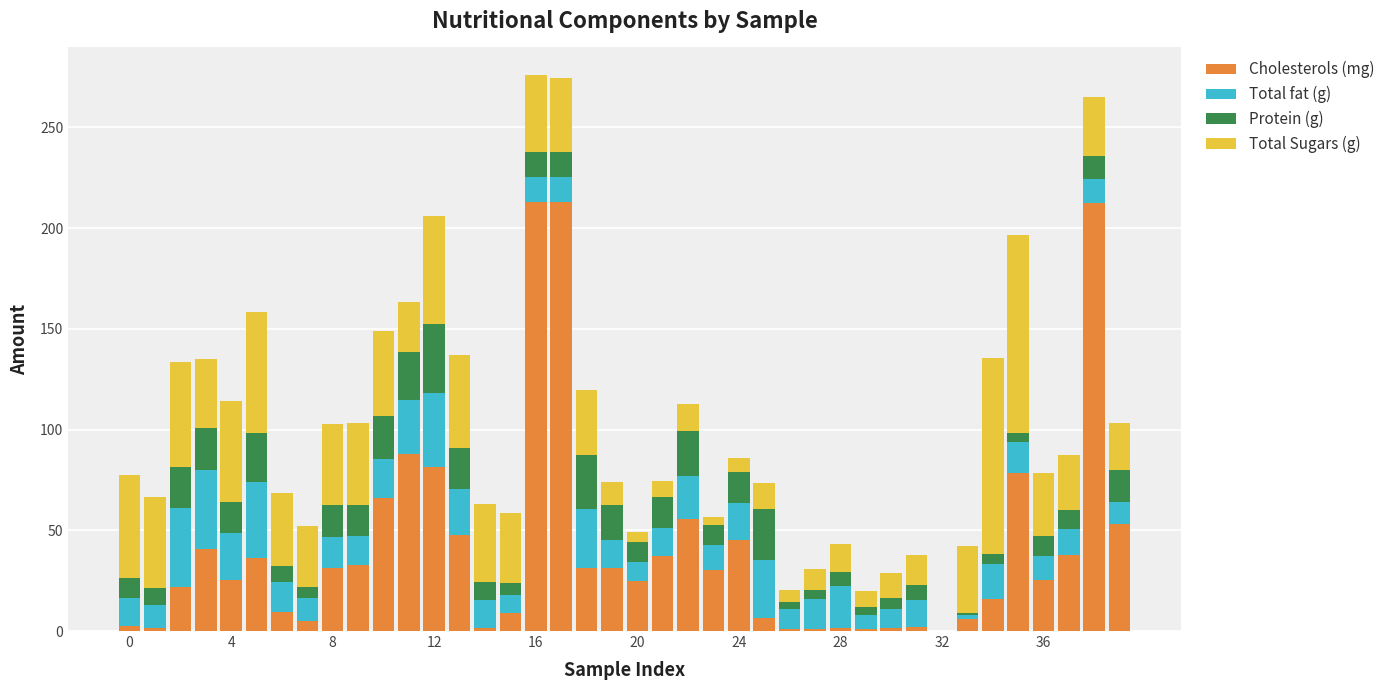

What is the highest value of the Cholesterols (mg) series?

213.1